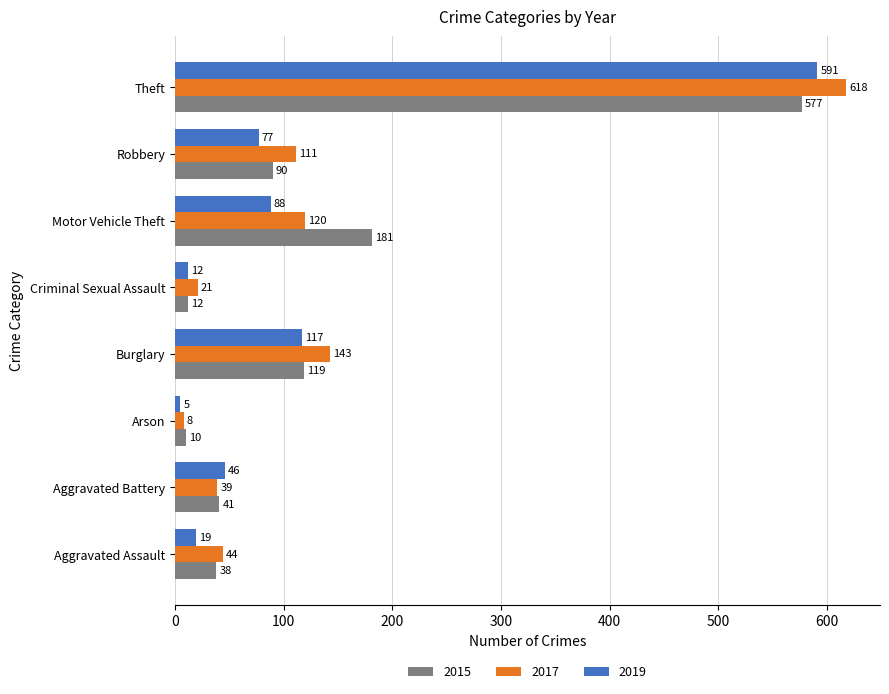

At how many categories does at least one series exceed 115?

3